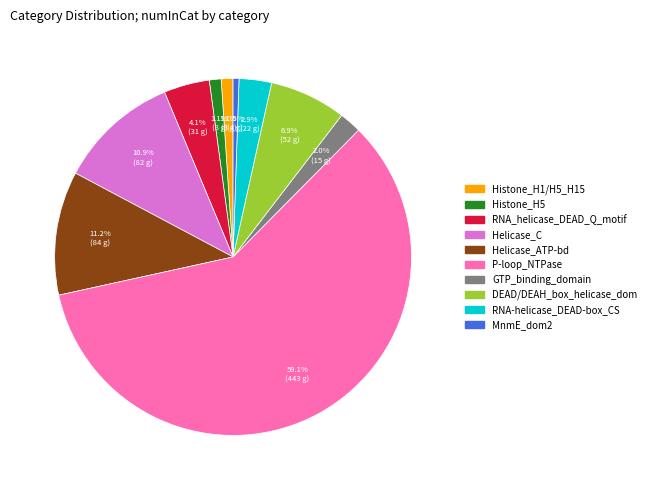

Which category has the biggest portion of the pie?

P-loop_NTPase